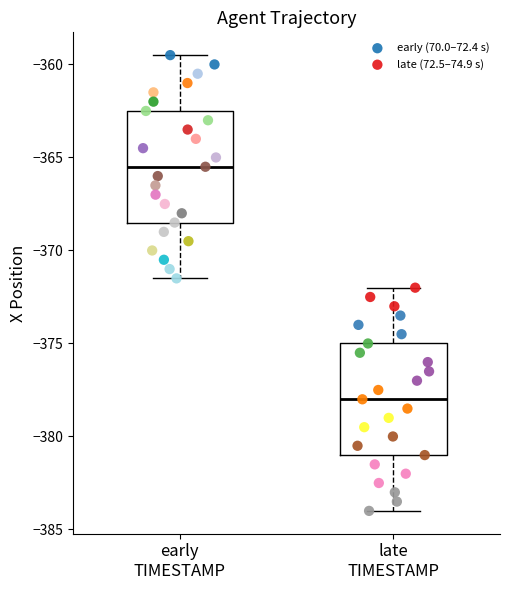

Which series reaches the maximum Y coordinate?

early (70.0–72.4 s)